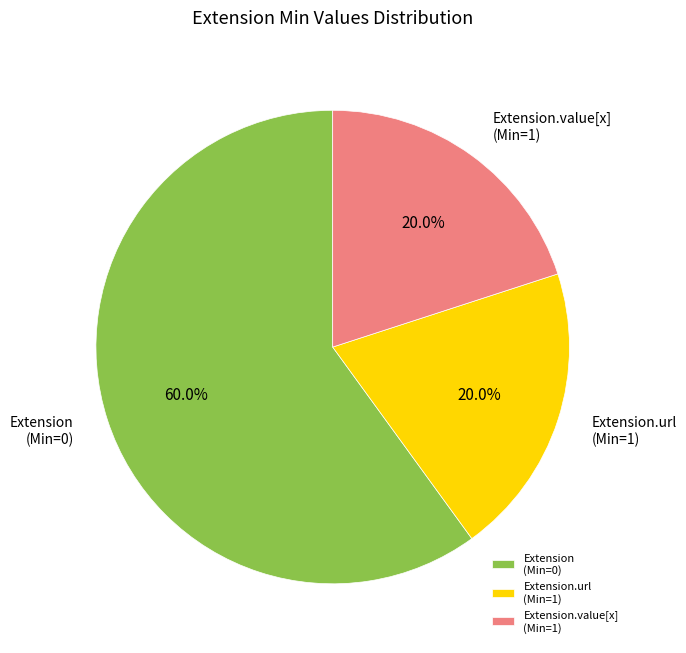

Is there a majority slice in this chart?

Yes